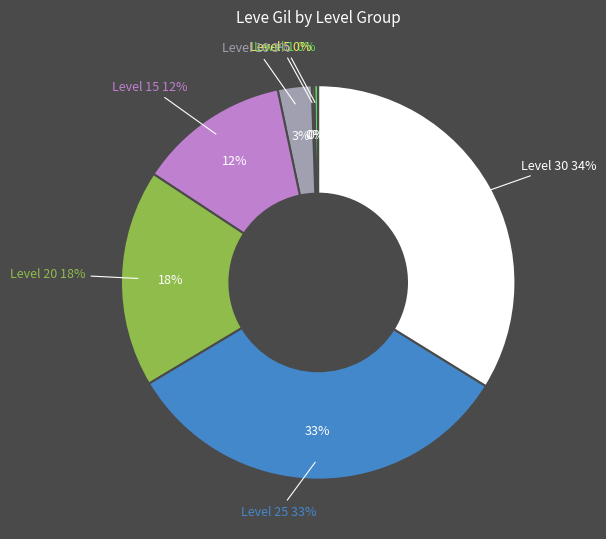

Does any single category account for the majority?

No